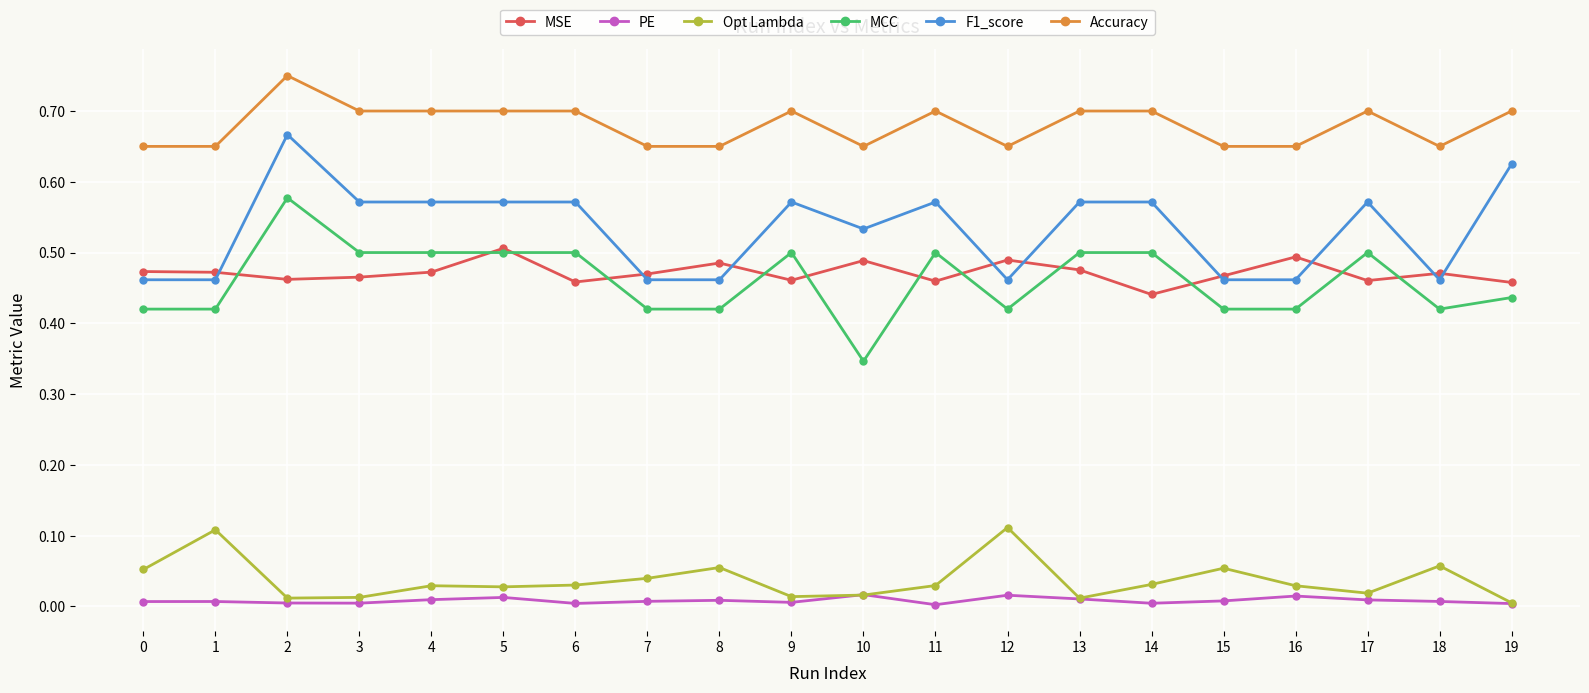

Is the value of Accuracy at 4 greater than the value of F1_score at 12?

Yes